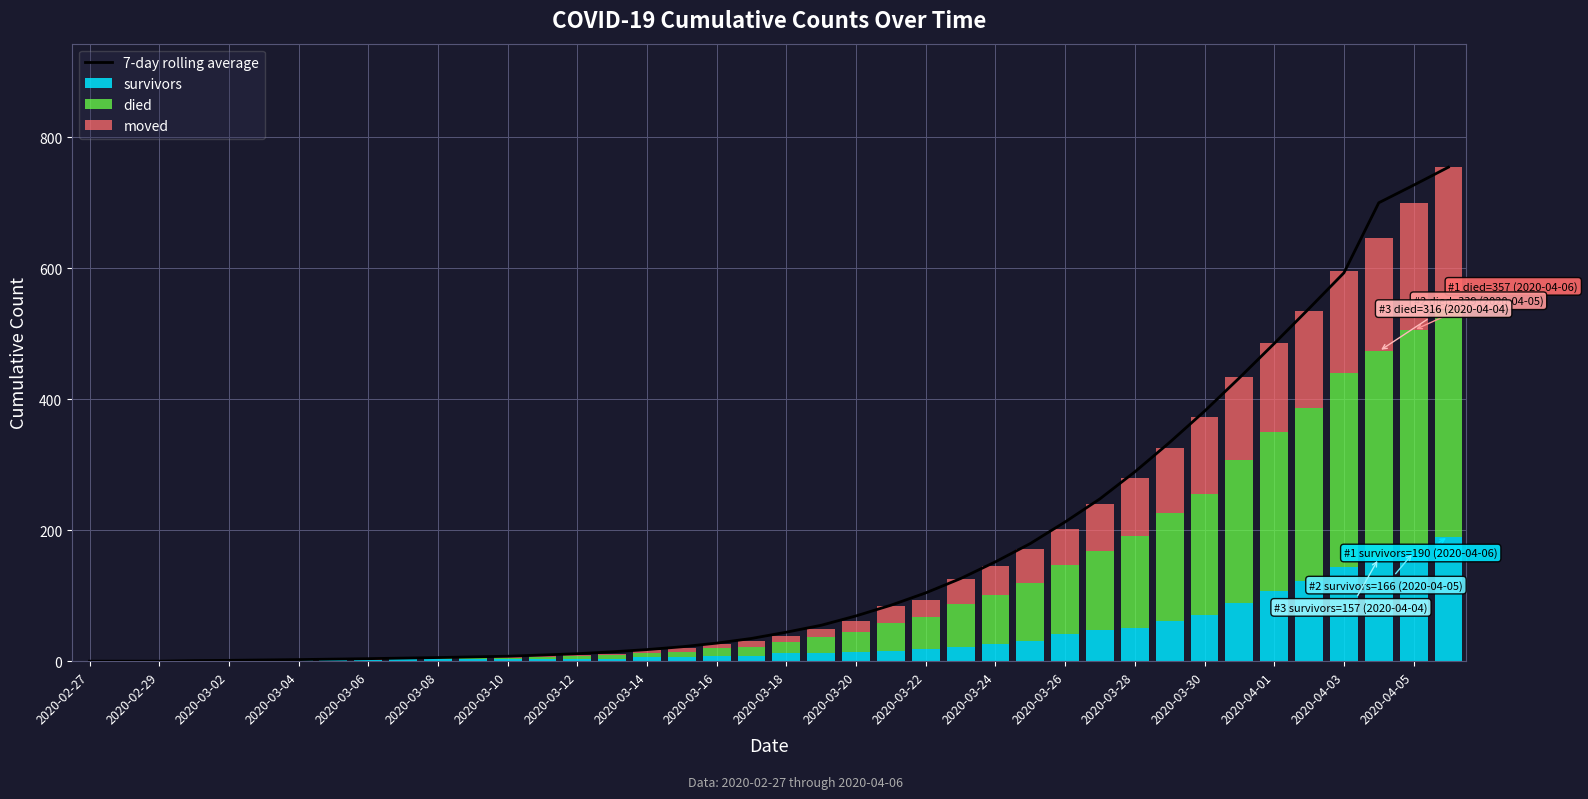

How many categories are shown in the chart?

40